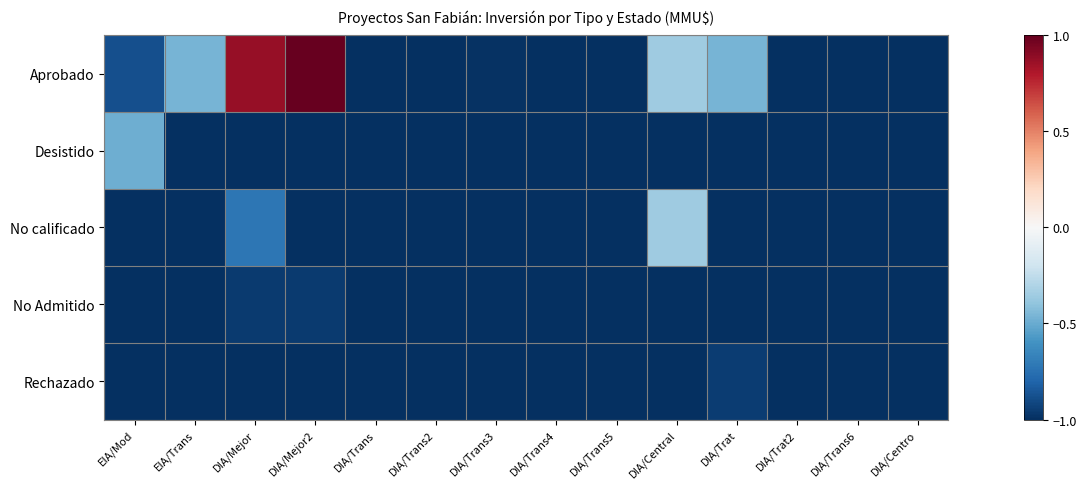

What is the maximum value shown in the chart?

1.0